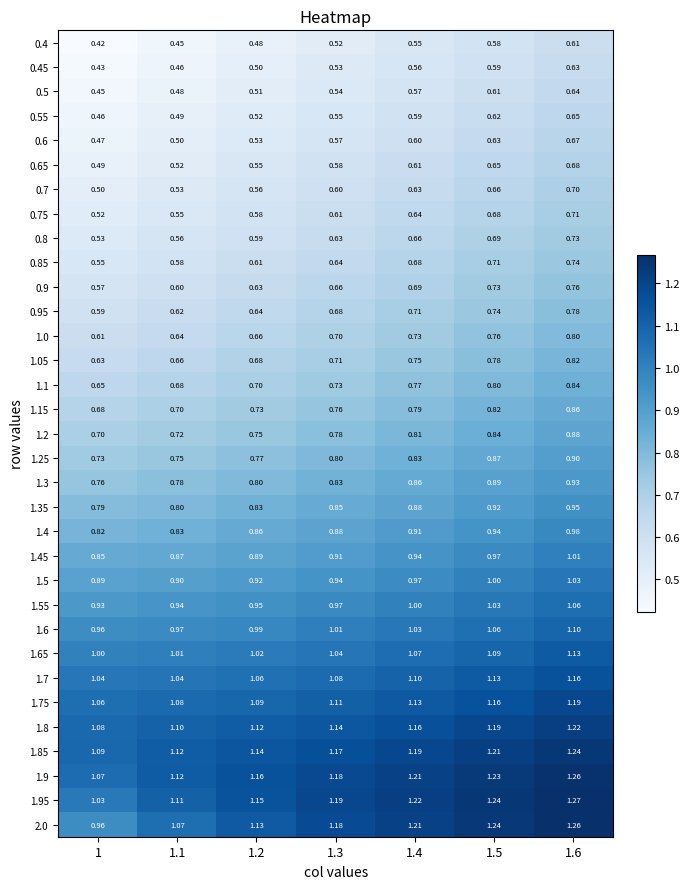

Is the value of 1.65 at 1.1 greater than the value of 0.6 at 1.1?

Yes